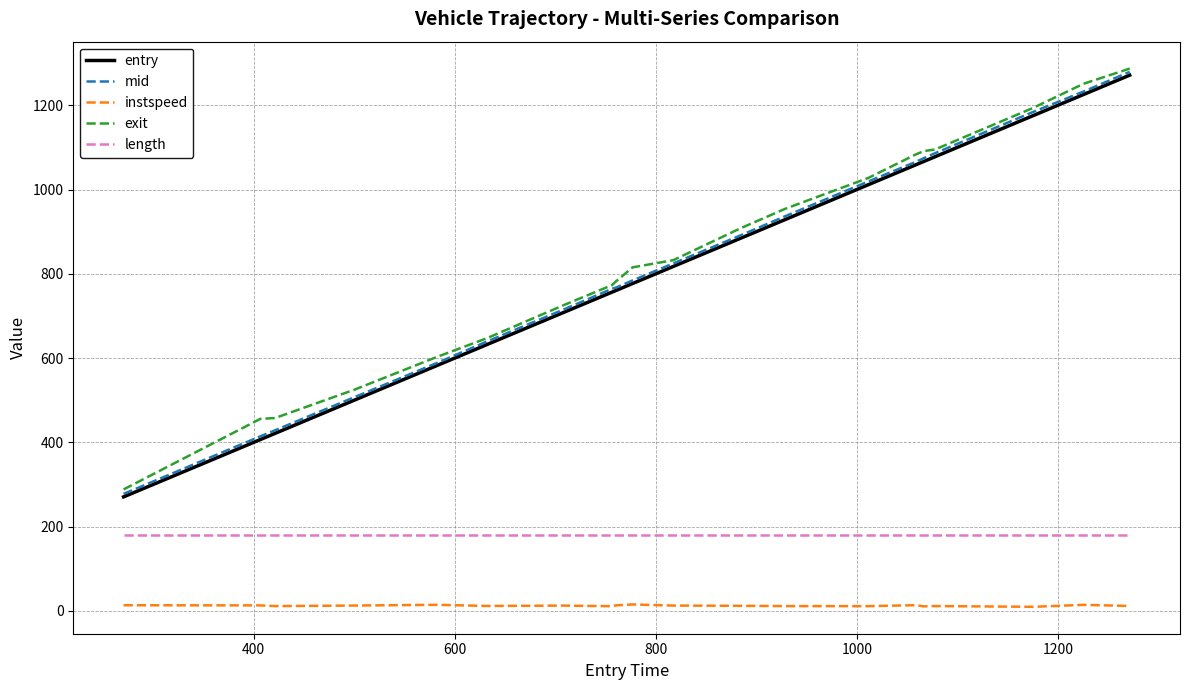

True or false: entry and length cross at least once.

False